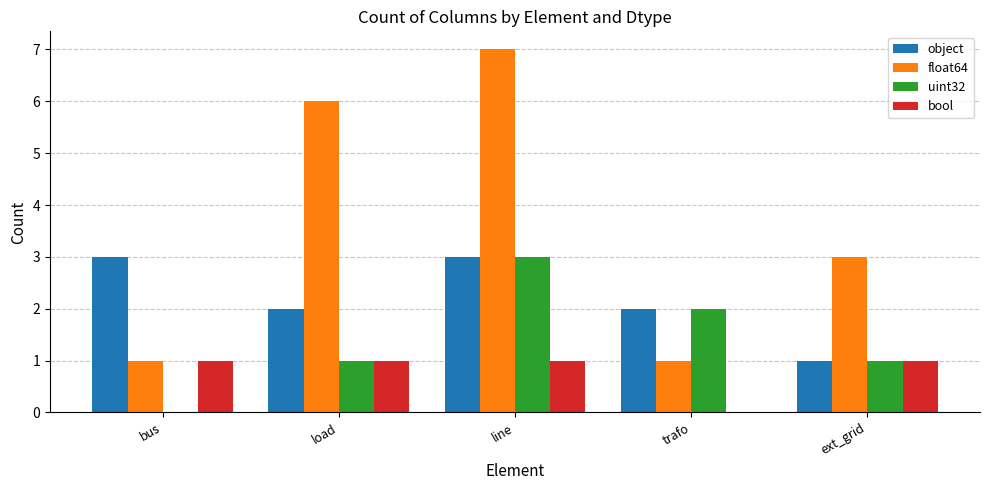

Is it true that float64 equals 10 at load?

False